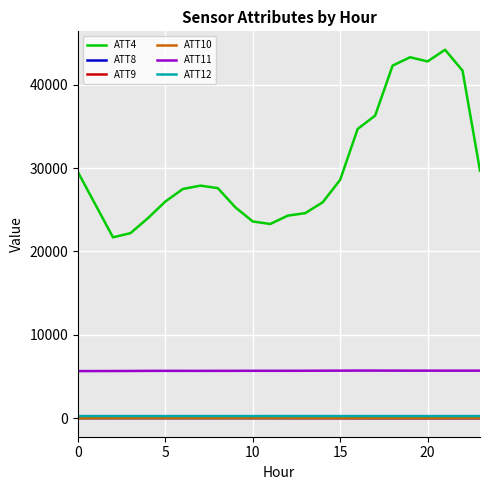

Which series has the largest range (max minus min)?

ATT4